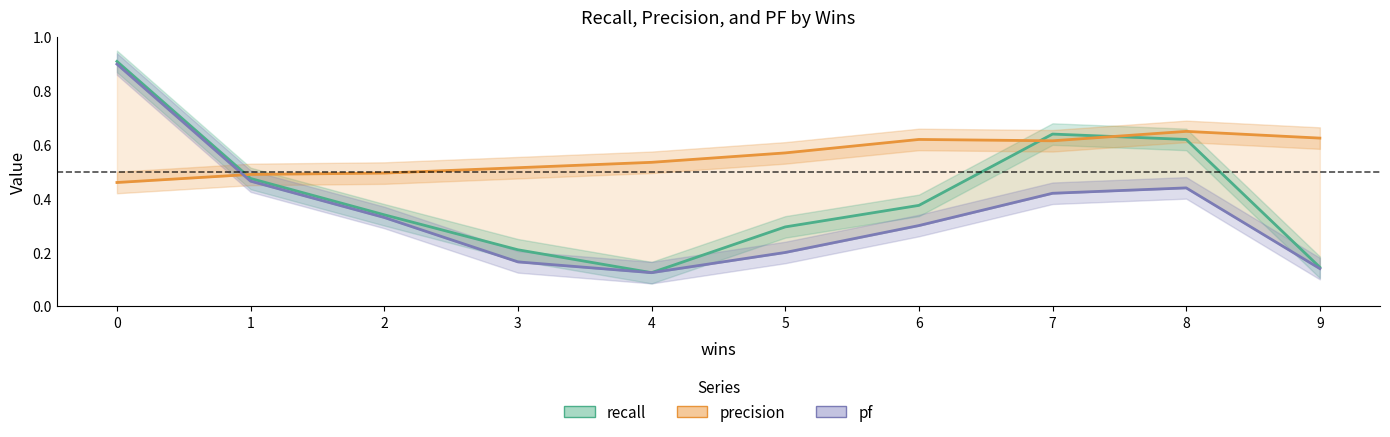

What is the sum of all precision values?

5.6